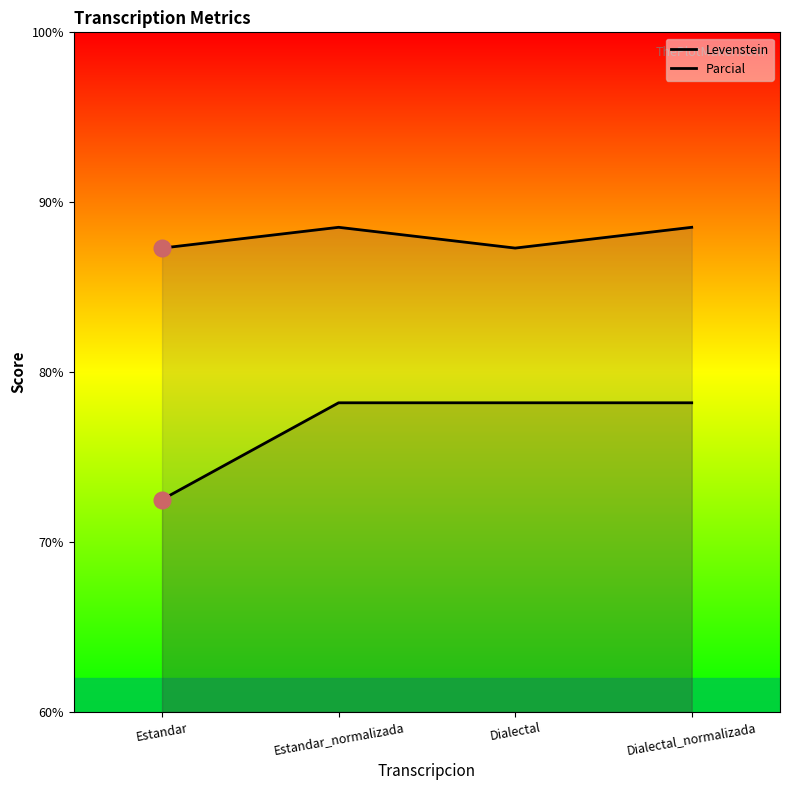

Which series has the largest range (max minus min)?

Levenstein